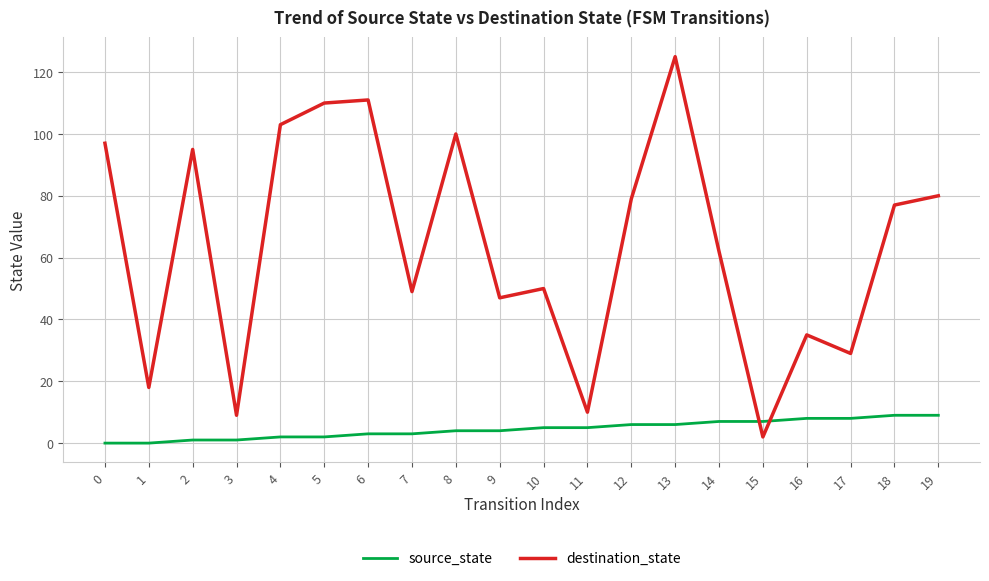

Between which two adjacent categories do destination_state and source_state first intersect?

14 and 15